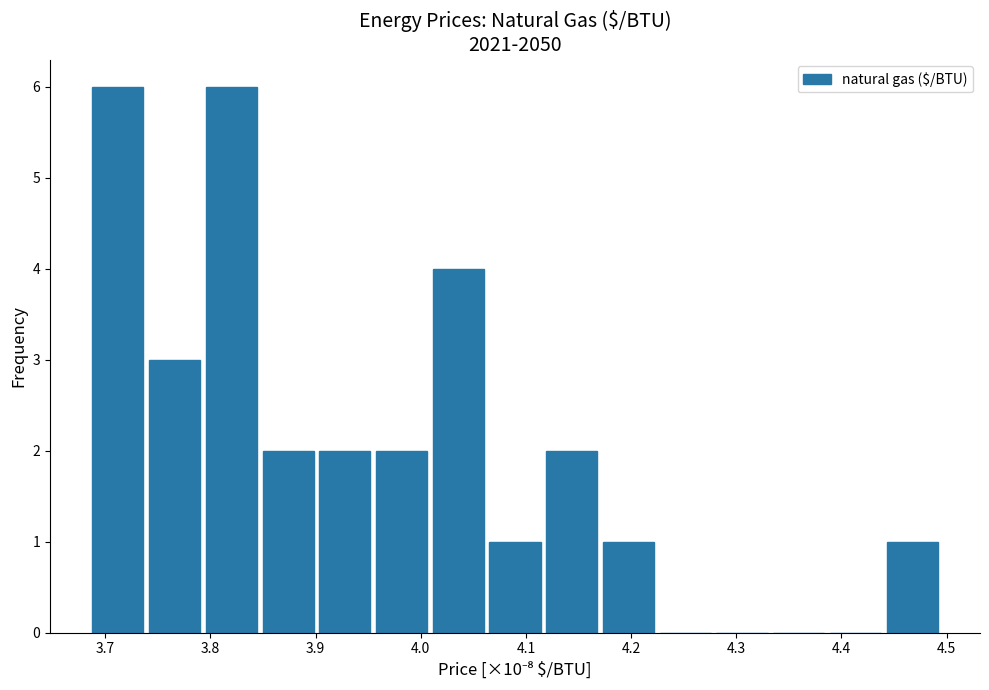

Reading left to right, transcribe this chart: for each bar, give the range it covers on the x-axis and its height. Neither the bar edges nor the heights are printed on the chart, so give them approximately, as read against the axes.

3.69 to 3.74: 6
3.74 to 3.79: 3
3.79 to 3.85: 6
3.85 to 3.90: 2
3.90 to 3.95: 2
3.95 to 4.01: 2
4.01 to 4.06: 4
4.06 to 4.12: 1
4.12 to 4.17: 2
4.17 to 4.22: 1
4.22 to 4.28: 0
4.28 to 4.33: 0
4.33 to 4.39: 0
4.39 to 4.44: 0
4.44 to 4.49: 1